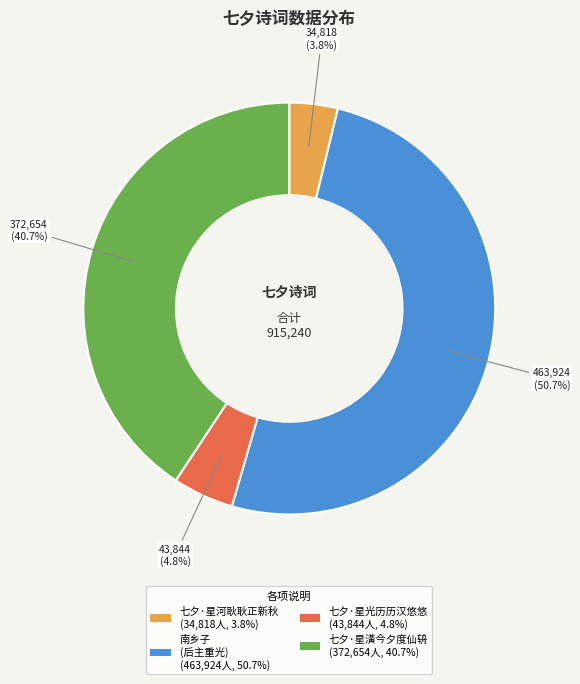

What is the majority slice?

南乡子 (后主重光) (463,924人, 50.7%)